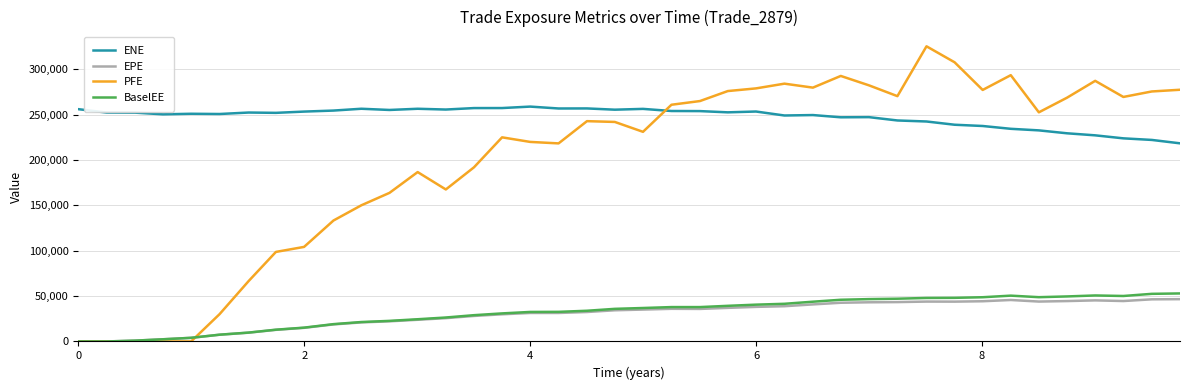

Which series has the largest range (max minus min)?

PFE